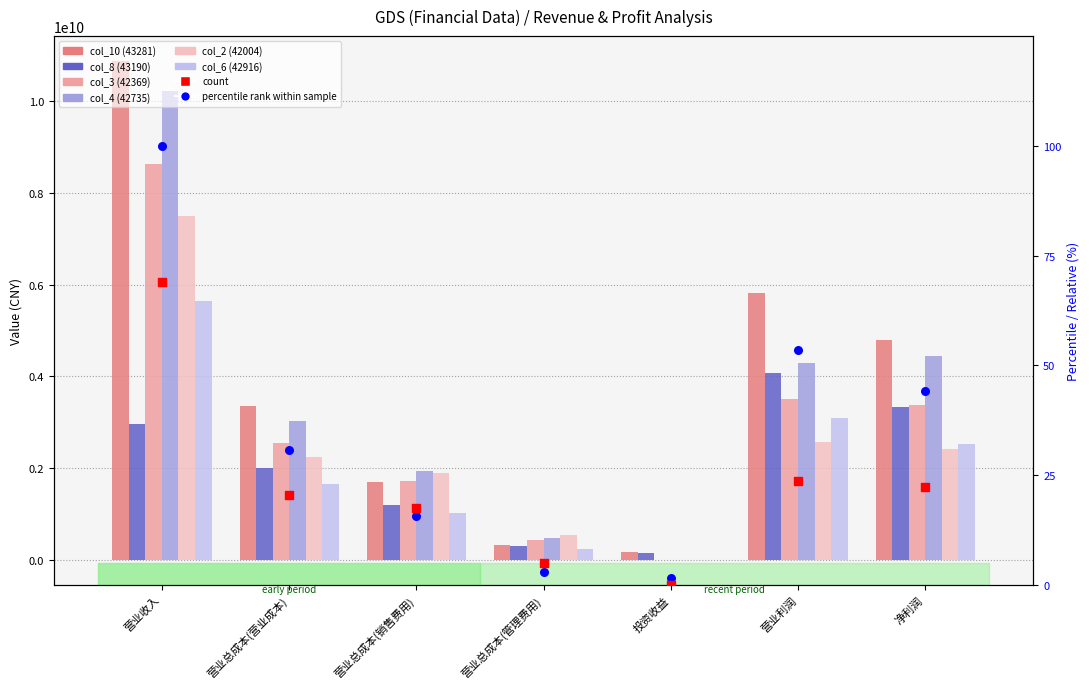

What are all the series names shown in the legend?

col_10 (43281), col_8 (43190), col_3 (42369), col_4 (42735), col_2 (42004), col_6 (42916)